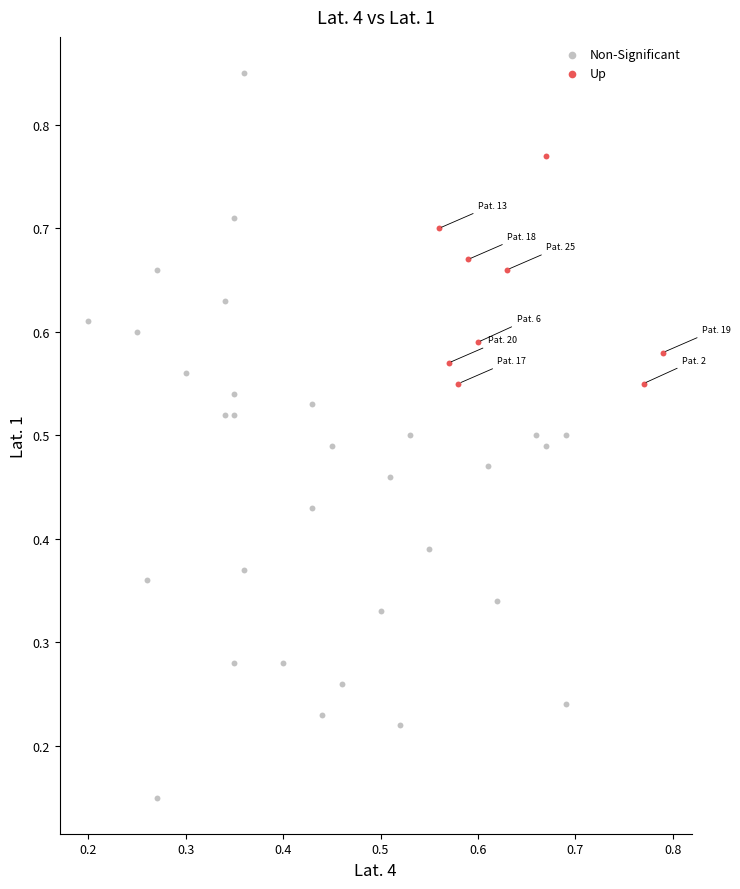

Which series has the largest Y range (max minus min)?

Non-Significant